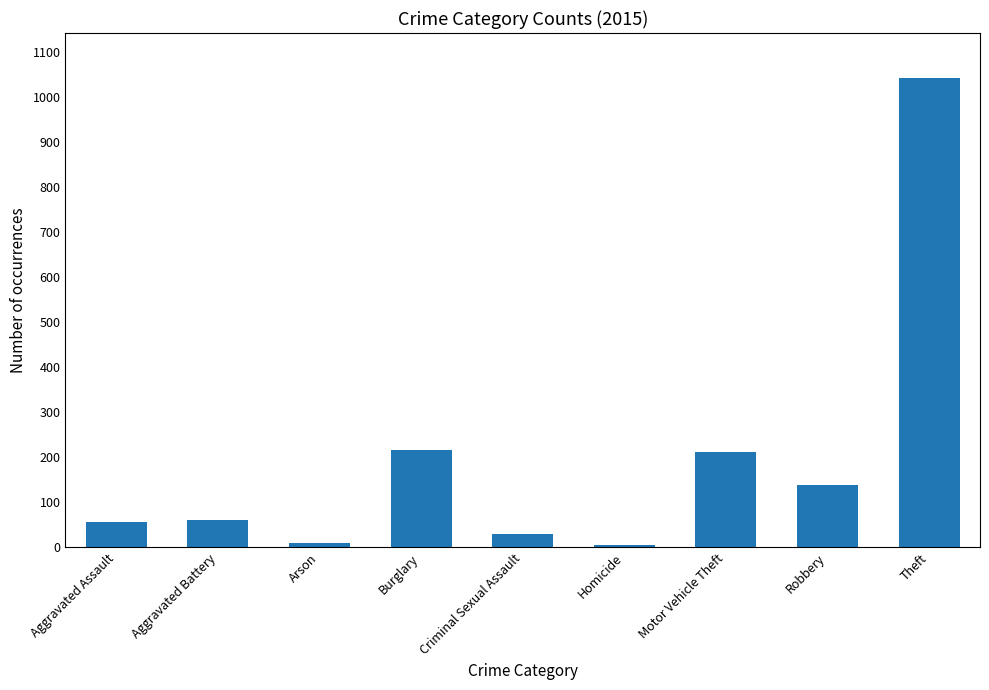

Between Homicide and Burglary, which is larger?

Burglary